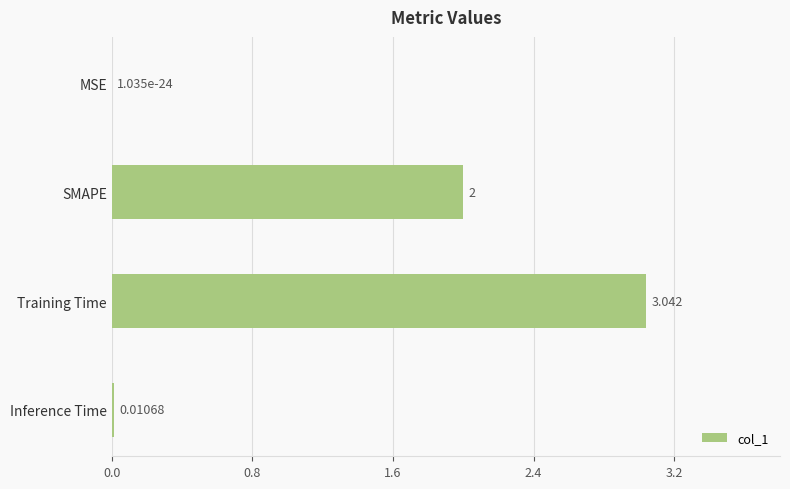

Which has a higher value, SMAPE or Inference Time?

SMAPE